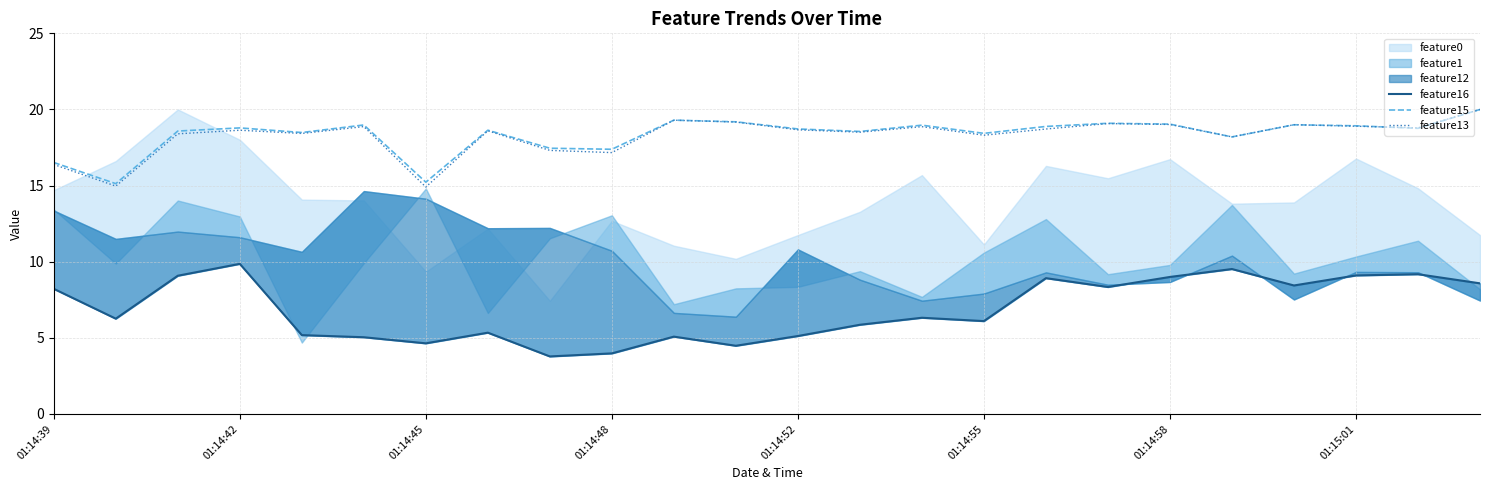

Is it true that feature15 equals 17.4 at 01:14:48?

True